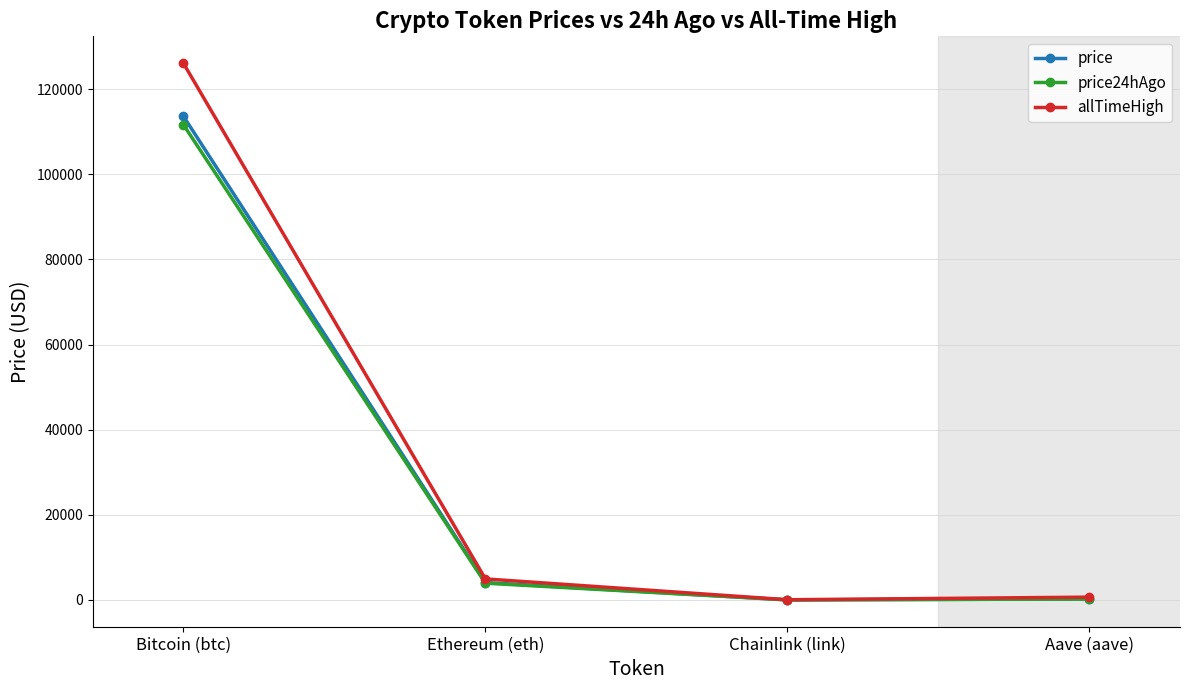

At which category is the sum across all series the highest?

Bitcoin (btc)